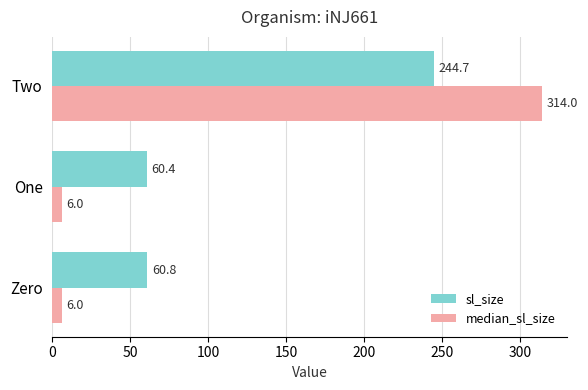

At which category is the sum across all series the highest?

Two